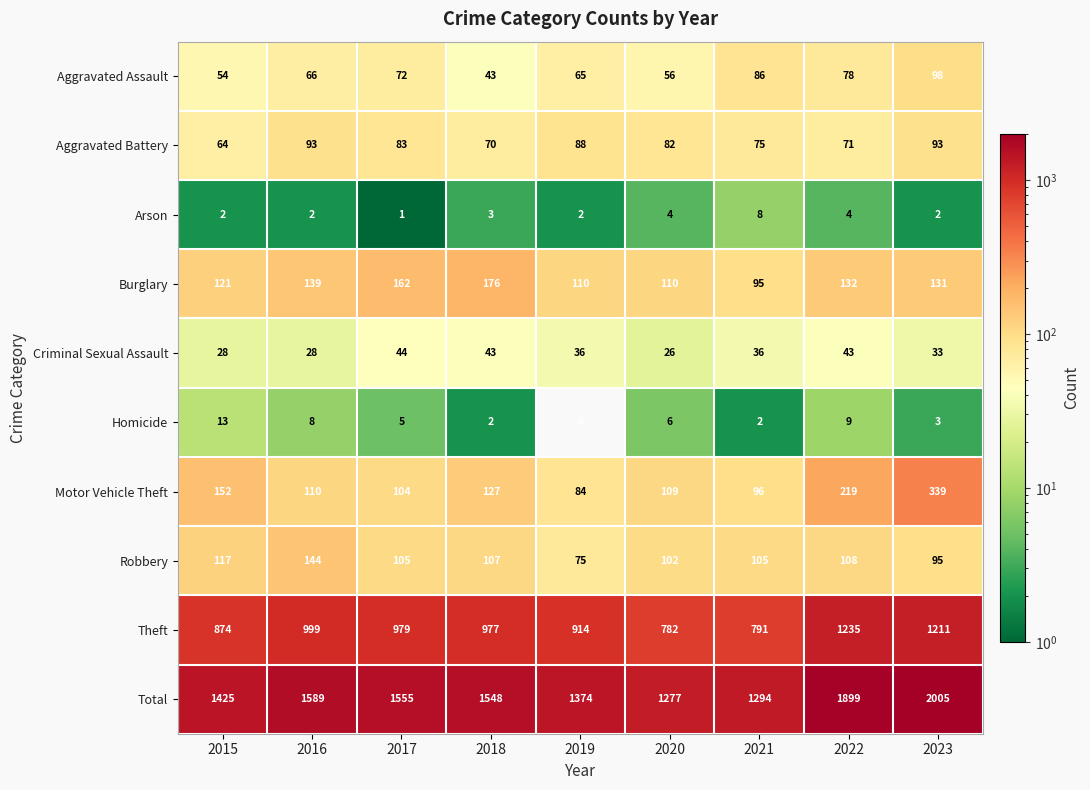

Which series has the largest range (max minus min)?

Total